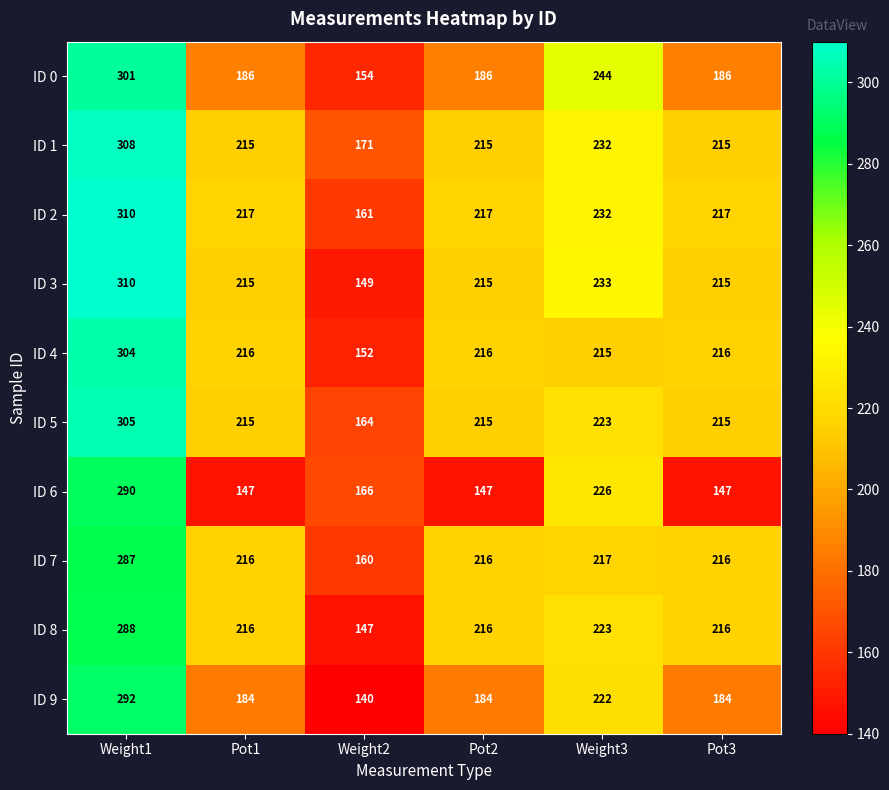

Which series has the largest range (max minus min)?

ID 3